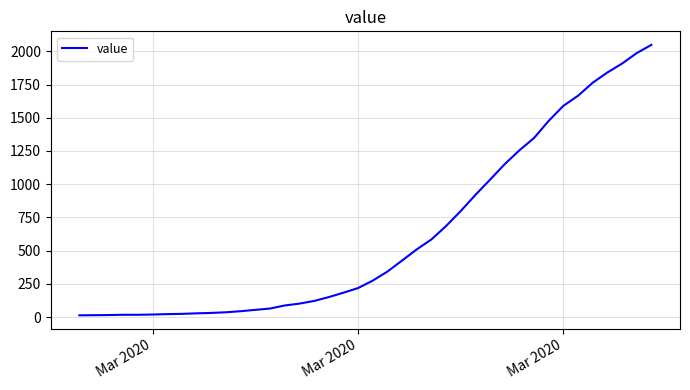

What is the greatest value displayed?

2049